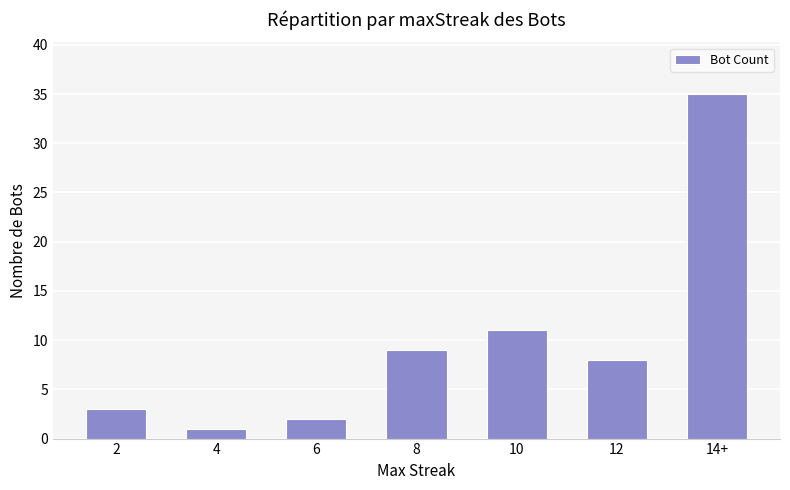

What is the ratio of the value at 14+ to the value at 4?

35.0